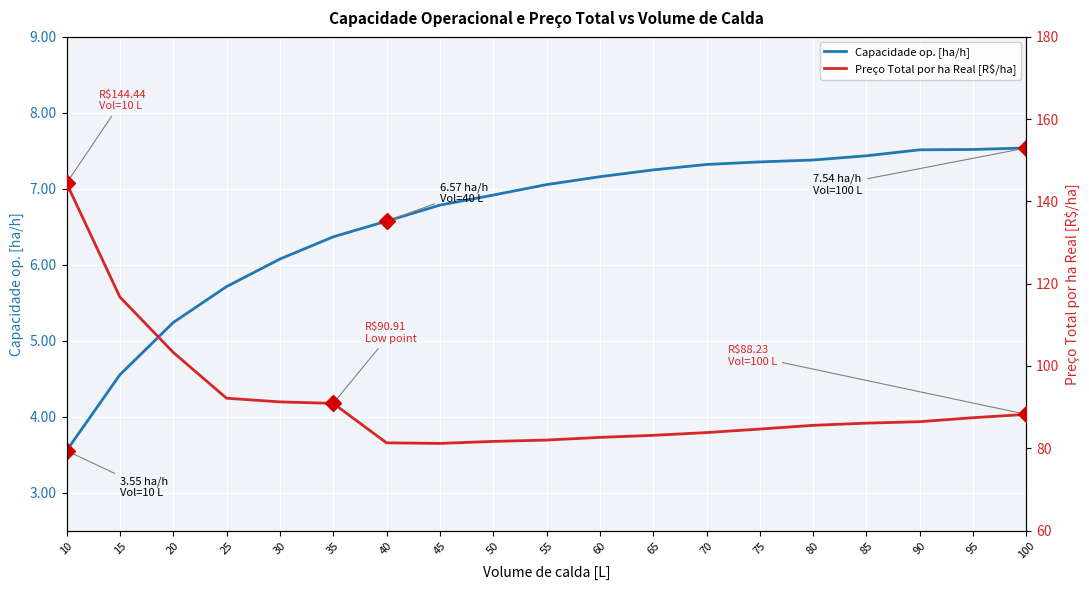

Where is the first local minimum for Preço Total por ha Real [R$/ha]?

45